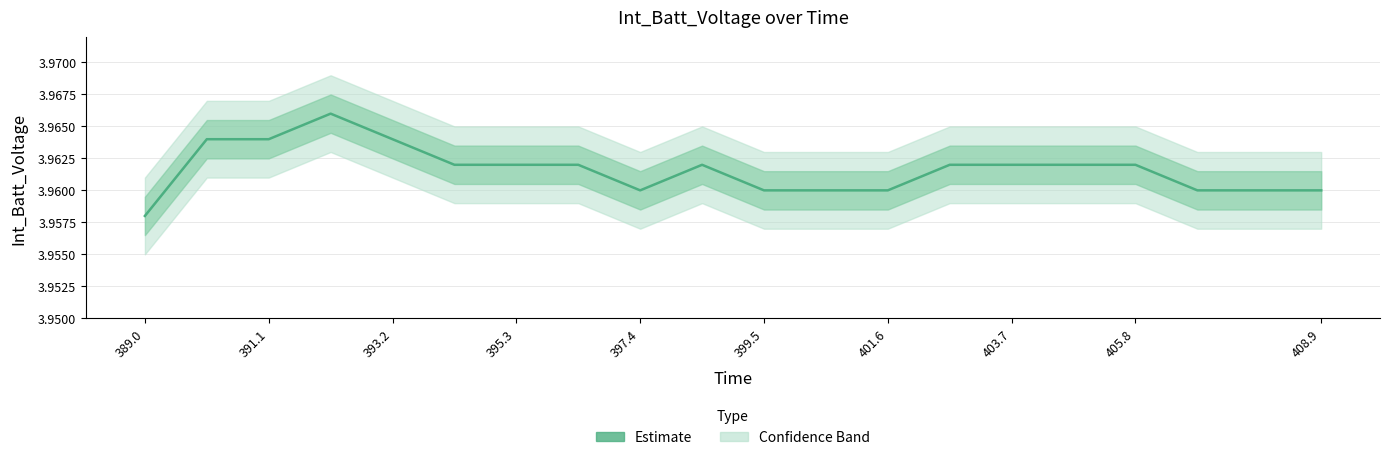

Reading left to right, transcribe all the data shown in this chart.

4.0	4.0	4.0	4.0	4.0	4.0	4.0	4.0	4.0	4.0	4.0	4.0	4.0	4.0	4.0	4.0	4.0	4.0	4.0	4.0